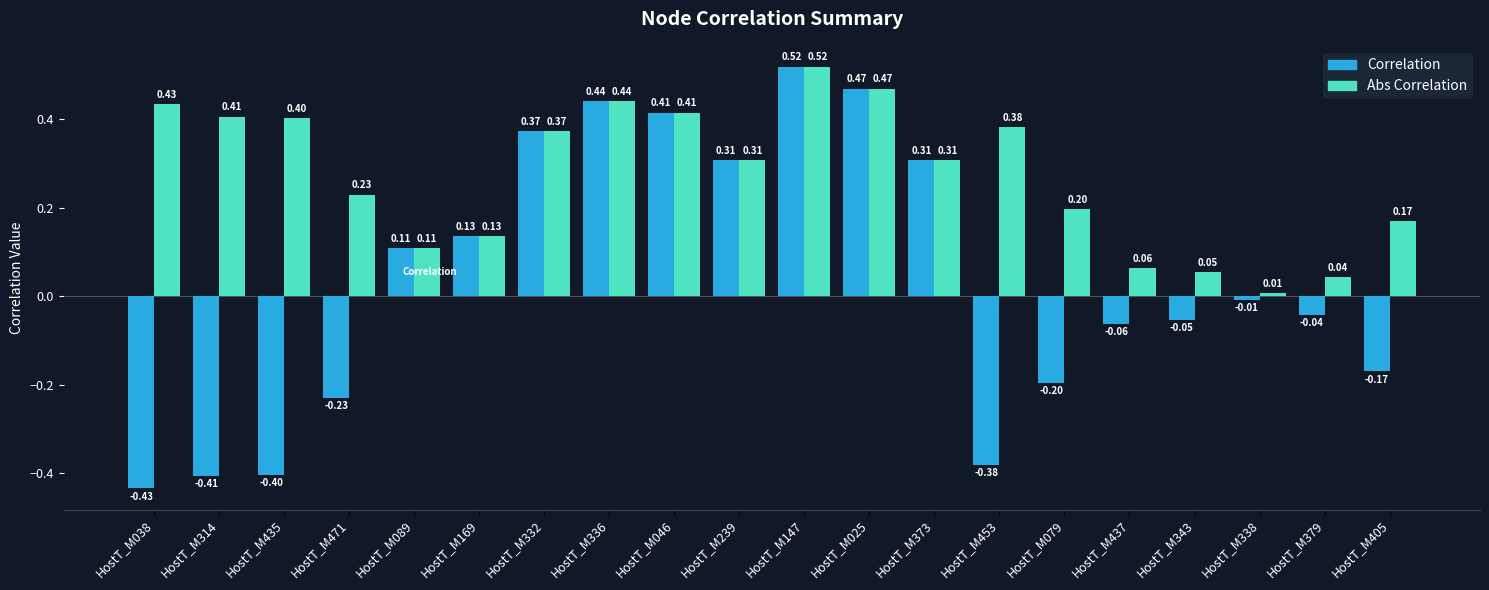

Is the value of Correlation at HostT_M038 greater than the value of Abs Correlation at HostT_M435?

No